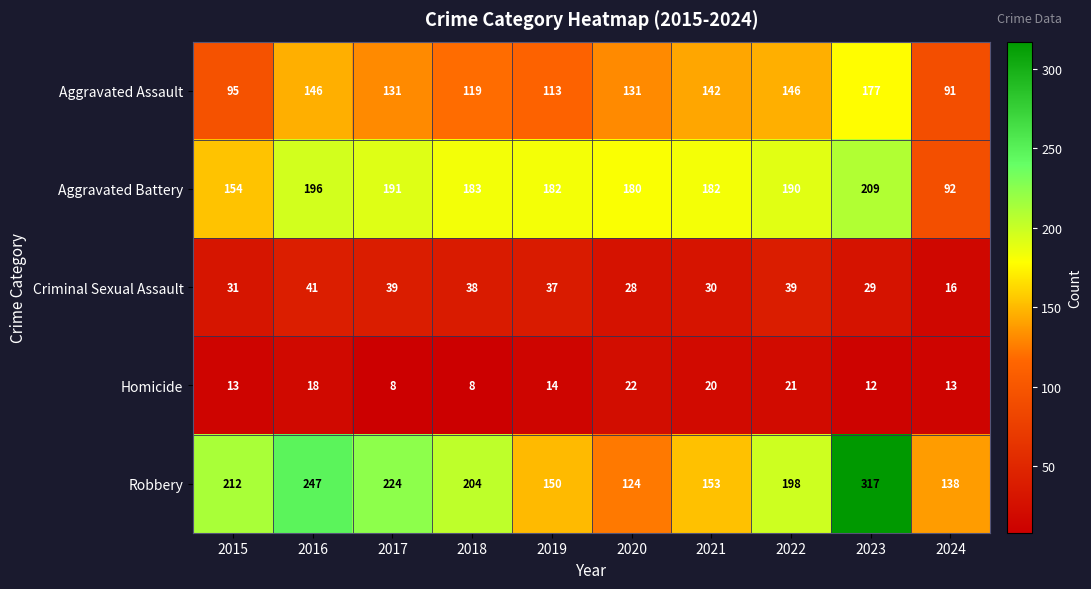

True or false: Robbery has a value of 138 at 2024.

True